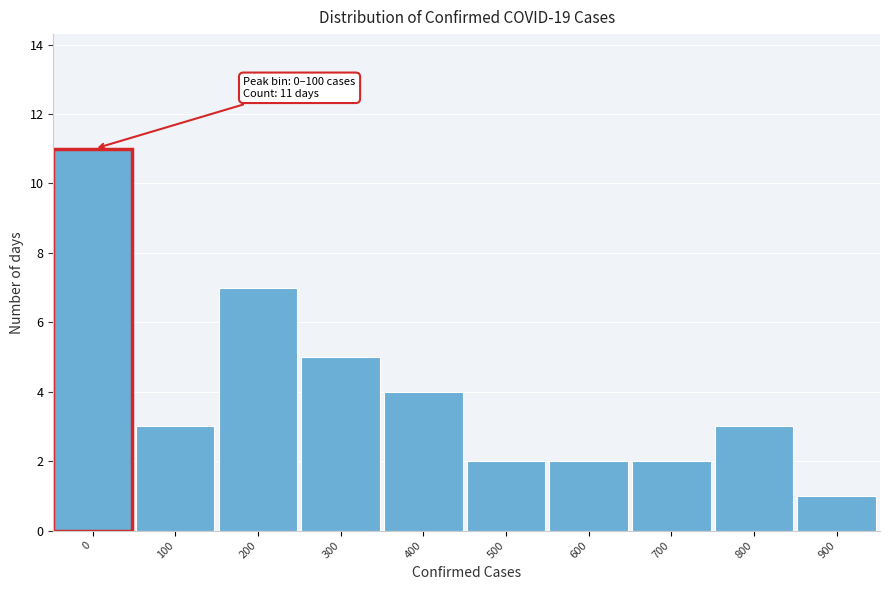

Reading left to right, list all the values displayed in this chart.

0=11	100=3	200=7	300=5	400=4	500=2	600=2	700=2	800=3	900=1